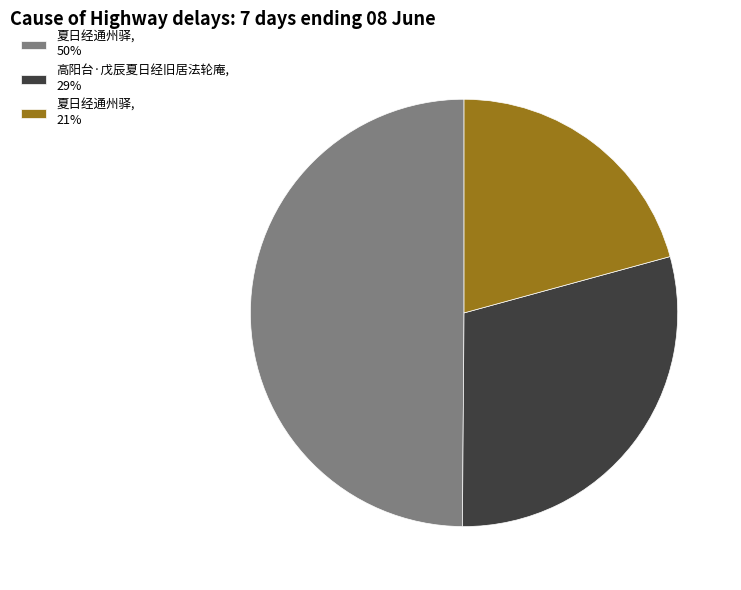

Does 高阳台·戊辰夏日经旧居法轮庵, 29% represent more than half of the total?

No